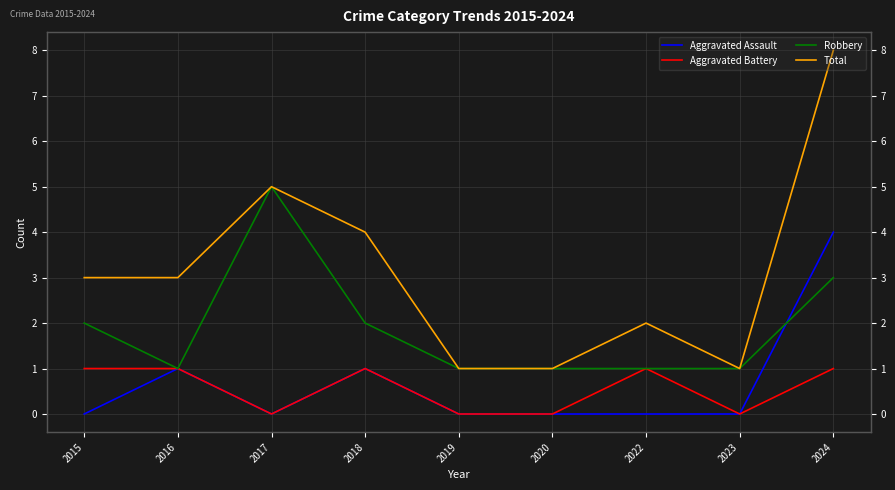

True or false: Robbery and Aggravated Battery cross at least once.

False